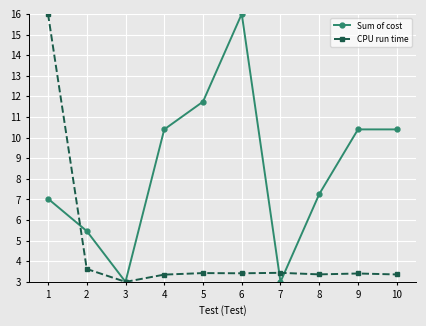

Is it true that CPU run time equals 1.5 at 5?

False